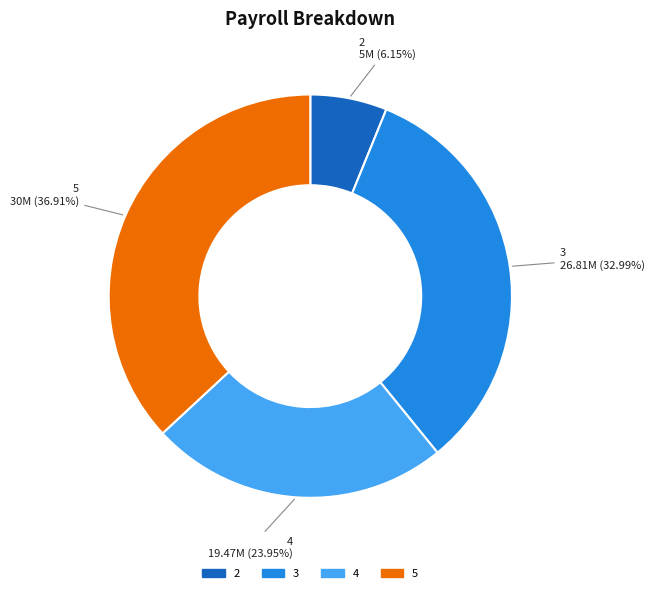

To the nearest percent, what percentage of the pie is 2?

6%